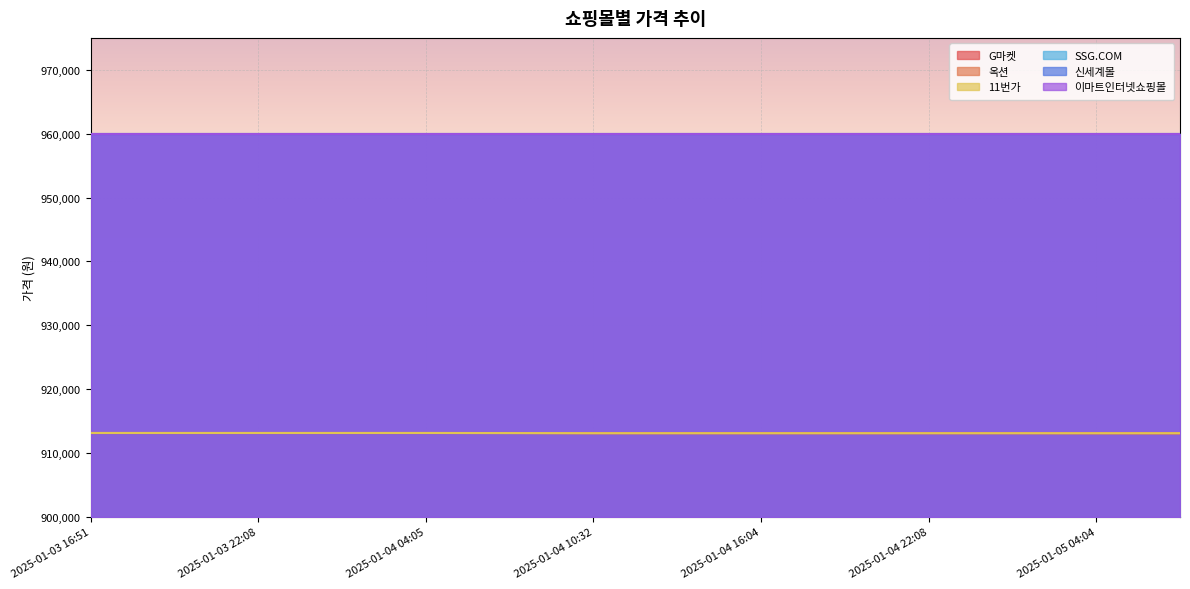

What is the label of the 9th point from the left?

2025-01-04 16:04